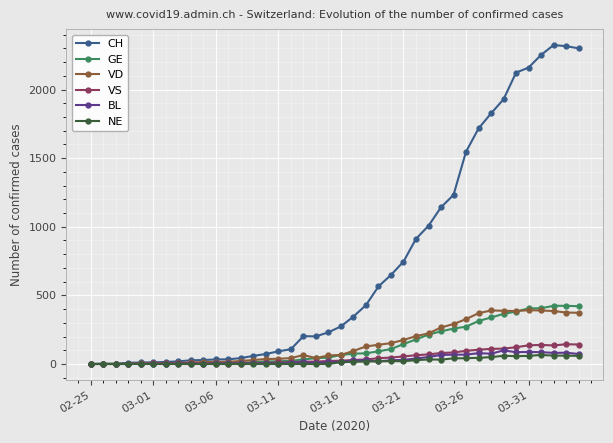

Does the chart have visible grid lines?

Yes